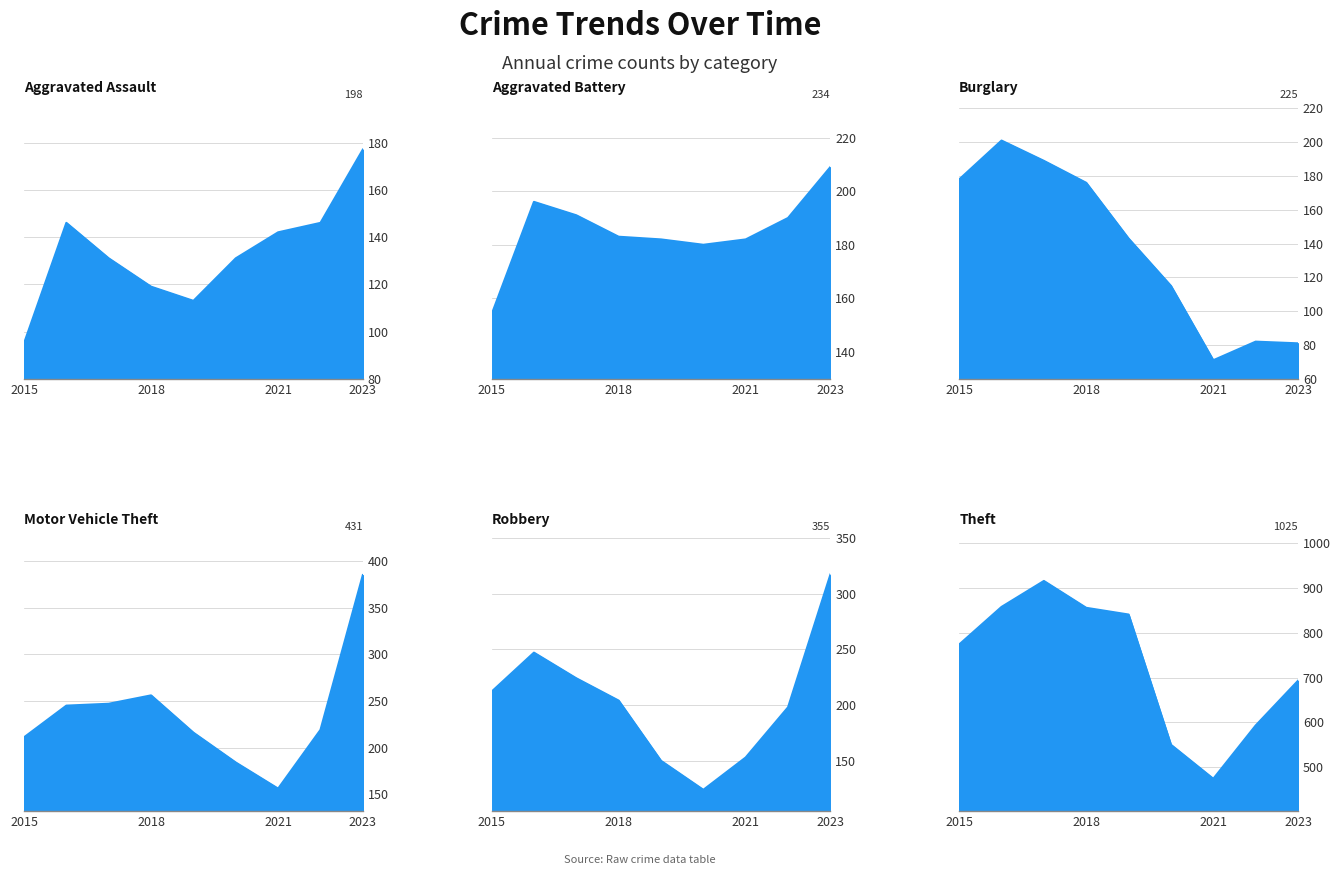

Reading left to right, what are all the values shown in this chart?

Aggravated Assault: 95	146	131	119	113	131	142	146	177
Aggravated Battery: 154	196	191	183	182	180	182	190	209
Burglary: 178	201	189	176	143	115	71	82	81
Motor Vehicle Theft: 211	245	247	256	216	184	156	219	385
Robbery: 212	247	224	204	150	124	153	198	317
Theft: 774	858	916	856	841	550	474	593	693